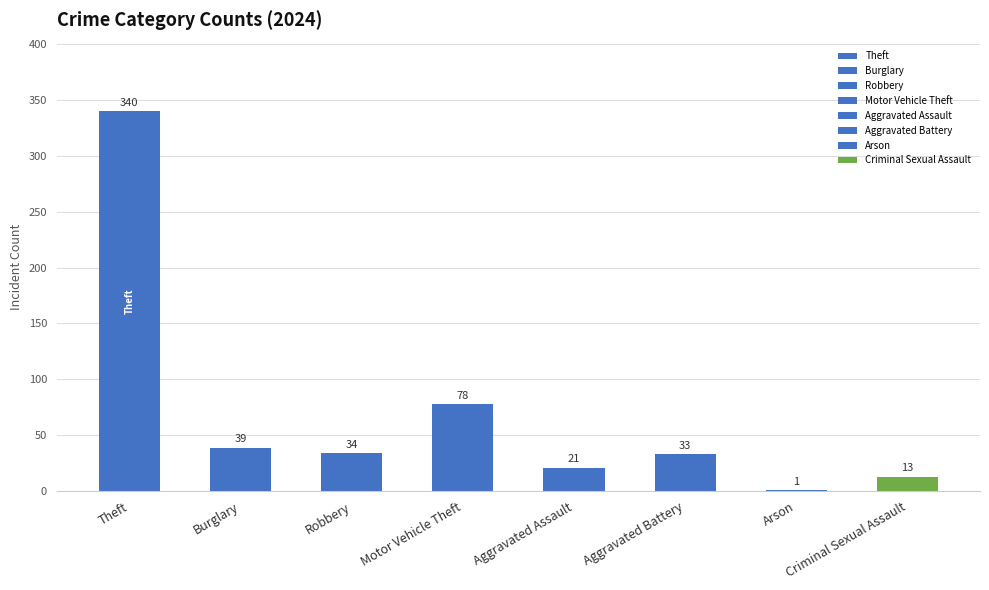

Between Criminal Sexual Assault and Motor Vehicle Theft, which is larger?

Motor Vehicle Theft